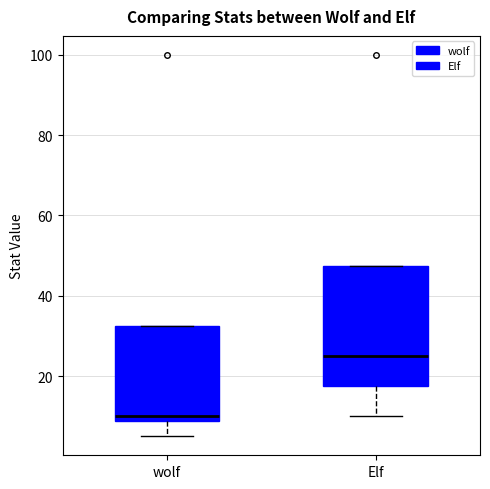

Reading left to right, transcribe this box plot: for each box, give where its median line is, the range the box spans, and where its two whiskers end, as read against the y-axis. The values are not printed on the chart, so give them approximately, as read against the axis.

wolf: median 10, box 8 to 32, whiskers 6 to 32
Elf: median 26, box 18 to 48, whiskers 10 to 48